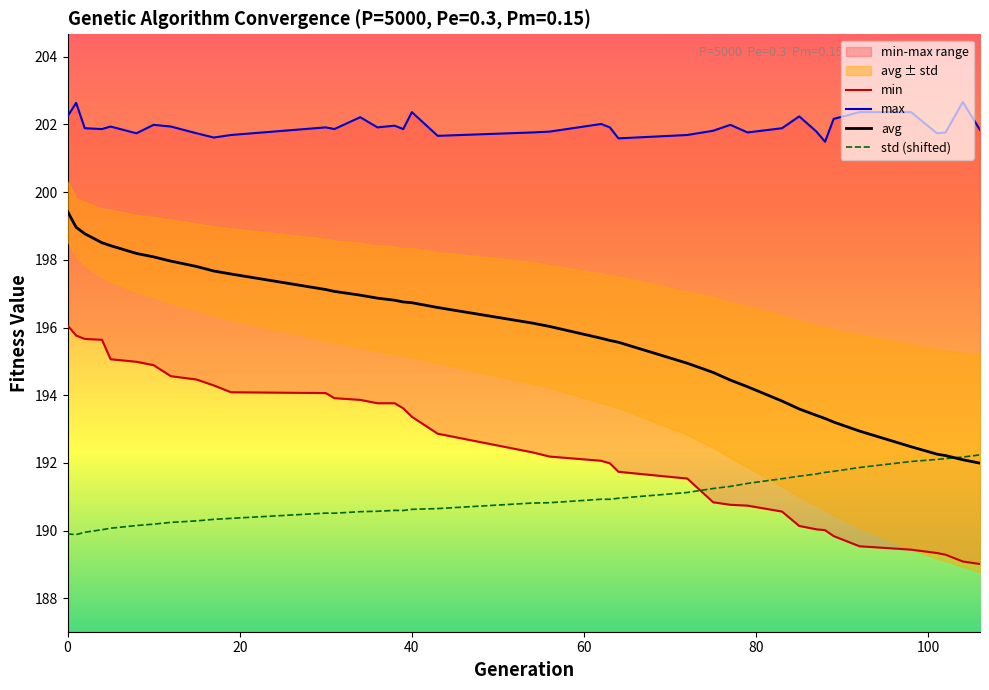

At which label is min closest to 192?

63